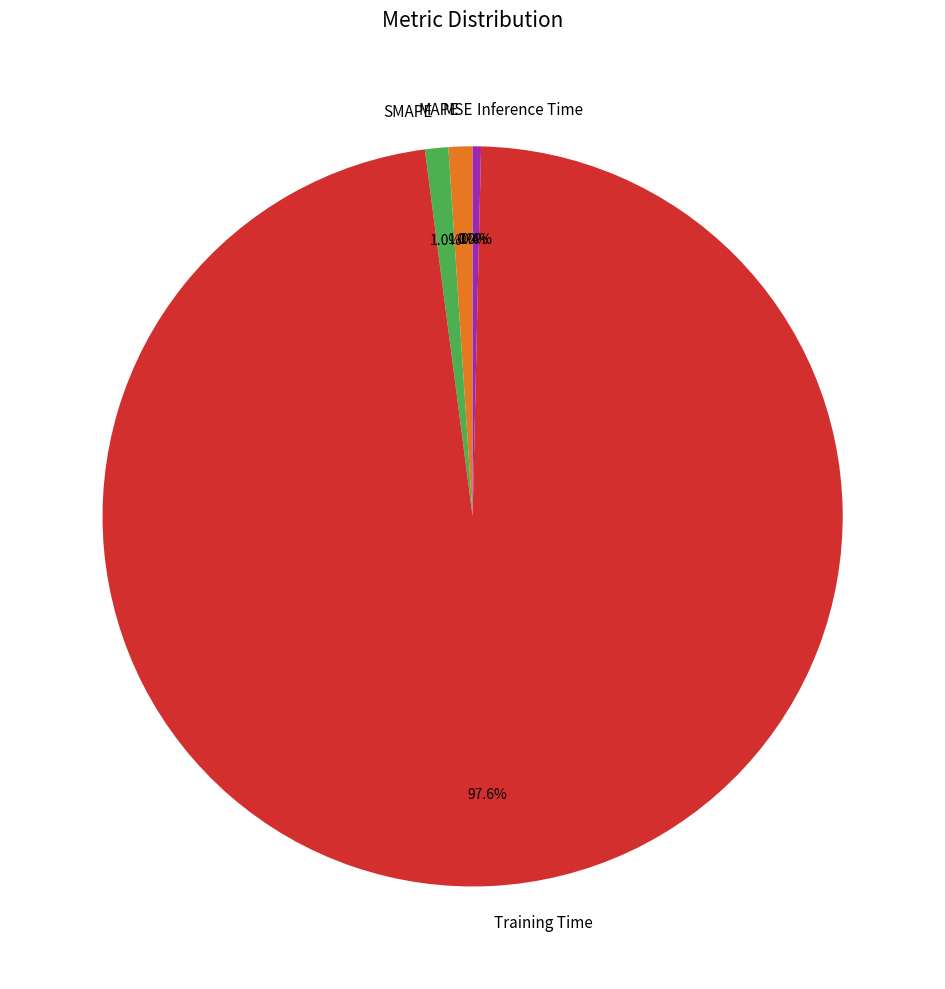

Which slice is the largest?

Training Time